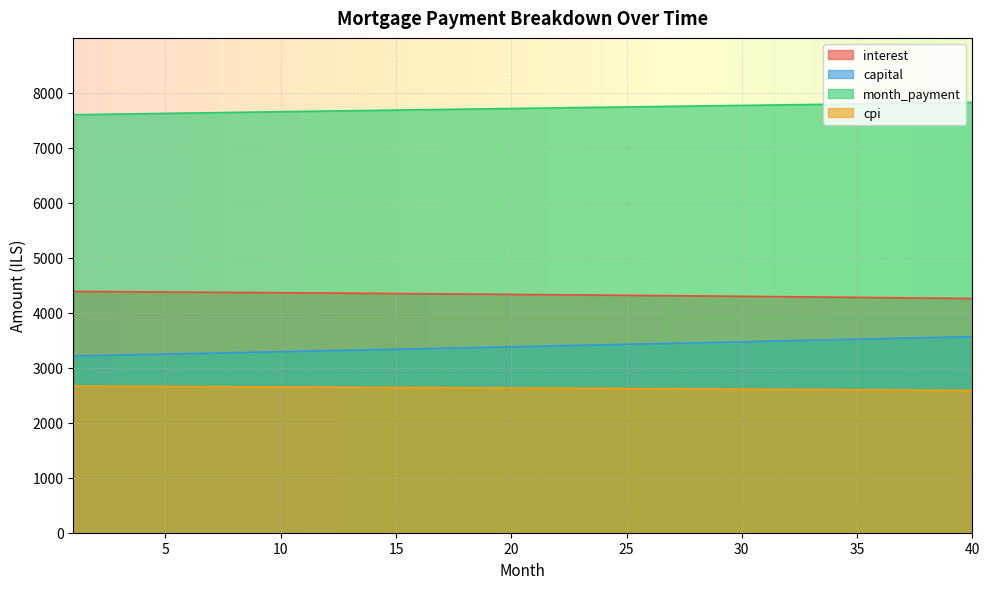

How many lines are shown in the chart?

4